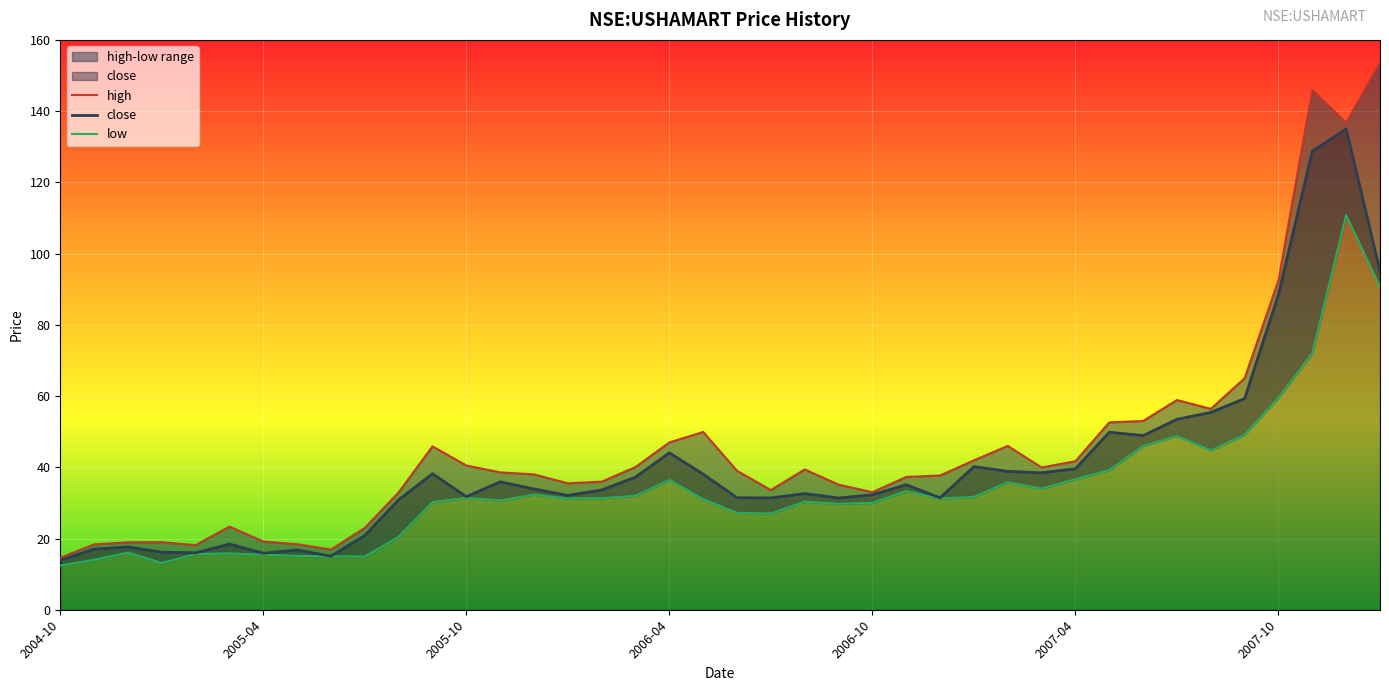

What is the maximum value for close?

135.0